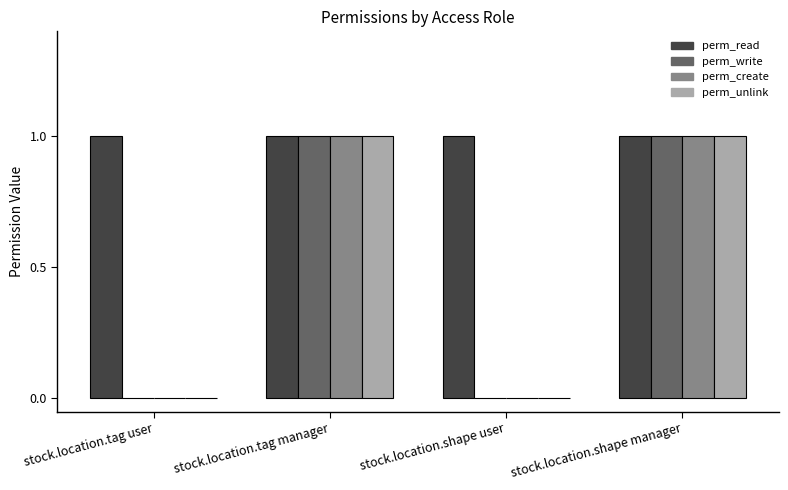

Is the value of perm_read at stock.location.tag user greater than the value of perm_create at stock.location.tag user?

Yes